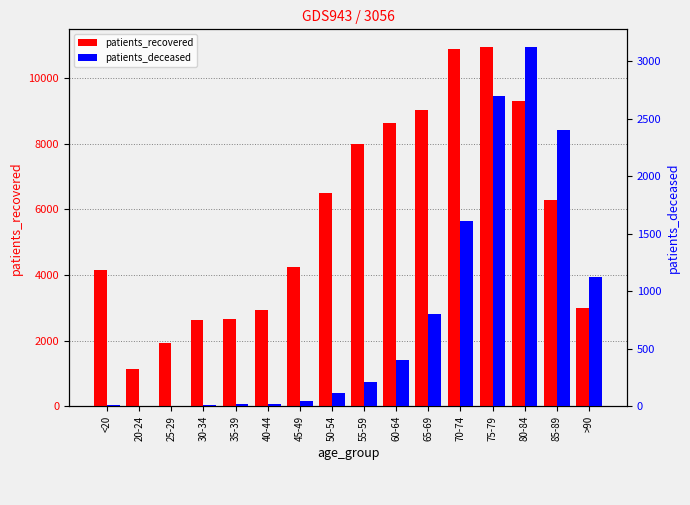

How many categories are shown in the chart?

16